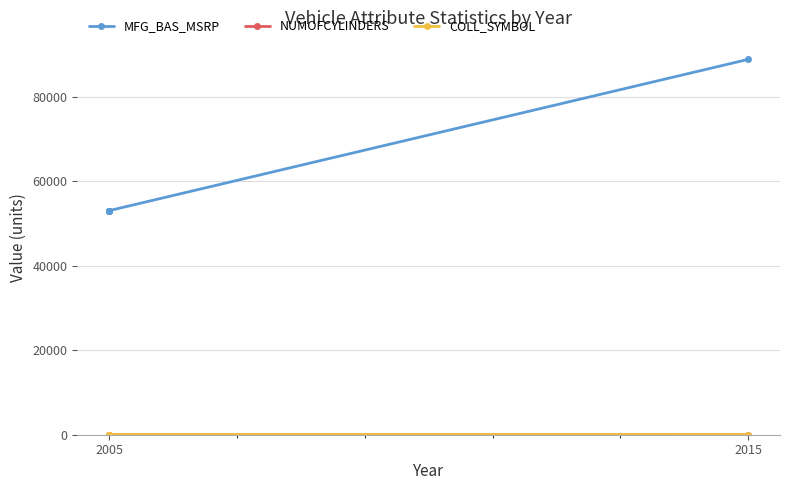

True or false: COLL_SYMBOL and NUMOFCYLINDERS cross at least once.

False